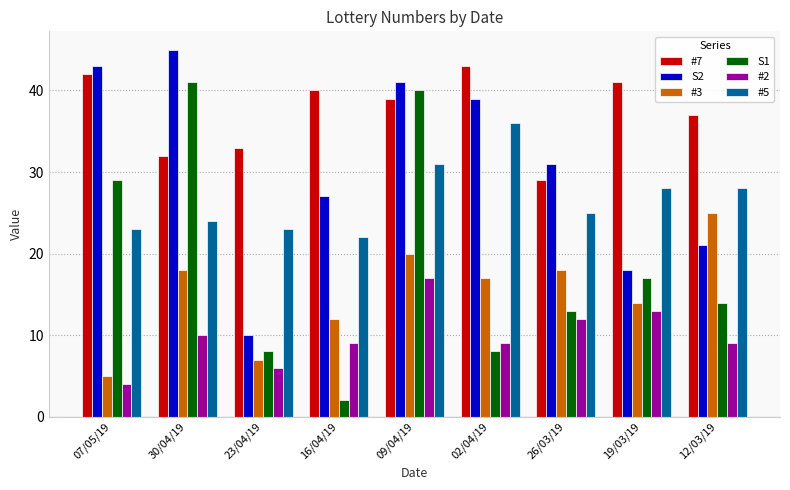

True or false: #2 has a value of 9 at 16/04/19.

True